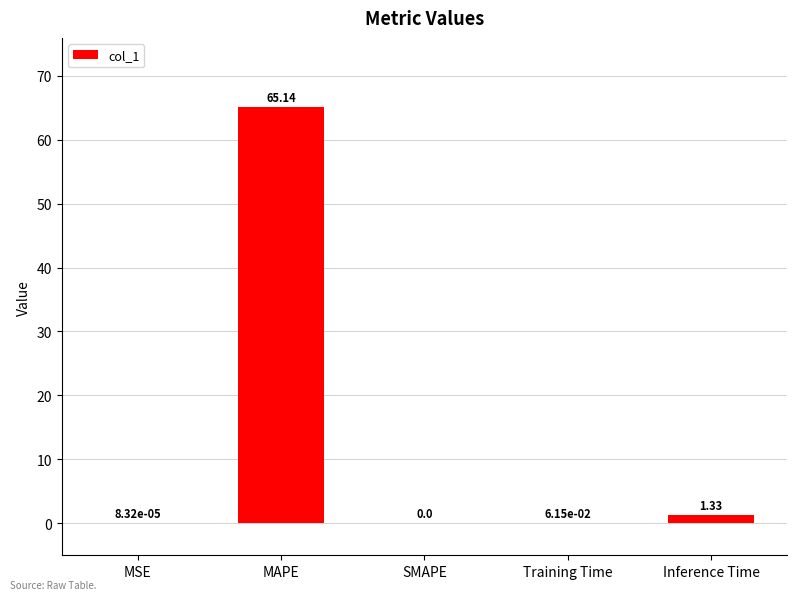

At which label is the value closest to 32?

Inference Time